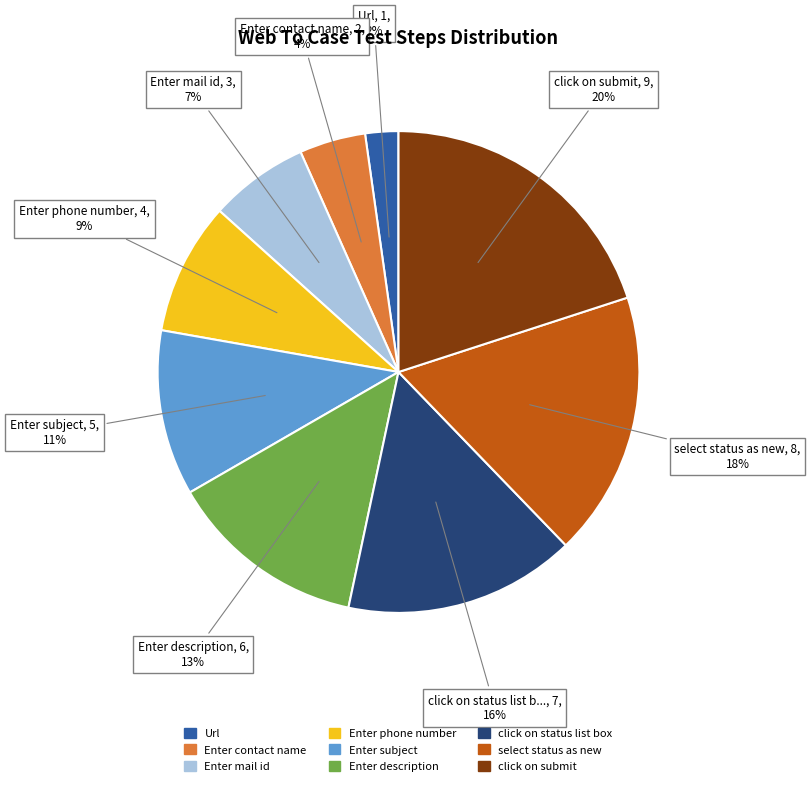

How many slices are in this pie chart?

9